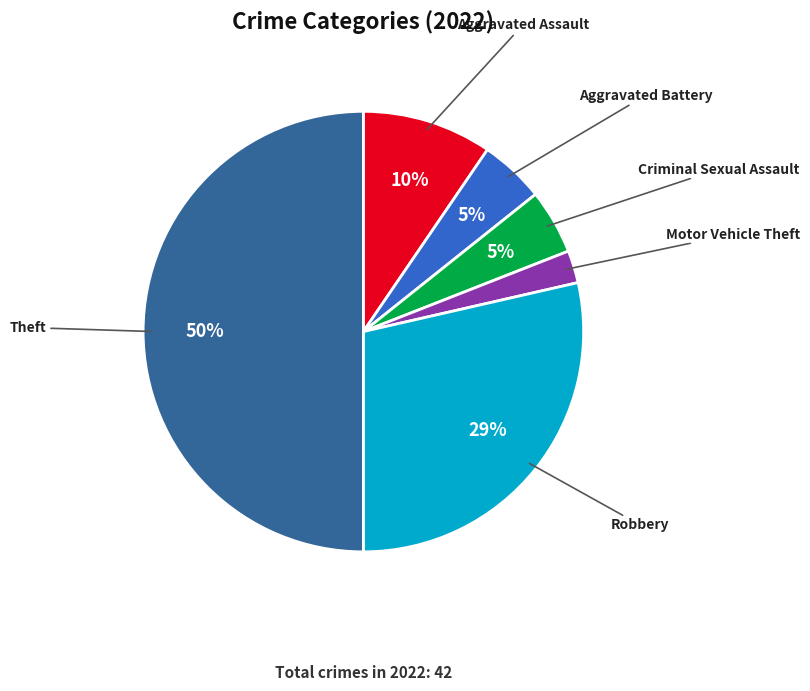

What is the largest slice in the pie chart?

Theft